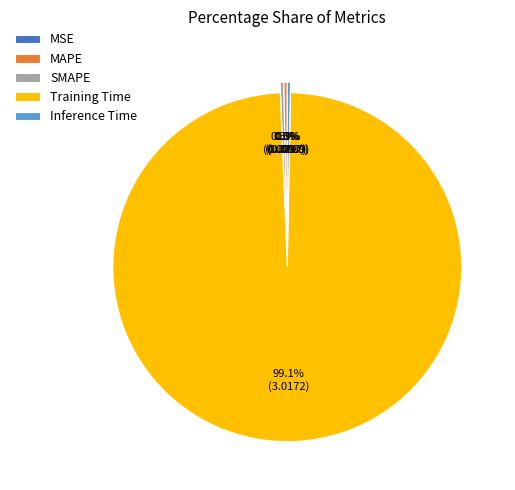

To the nearest percent, what portion does Training Time represent?

99%